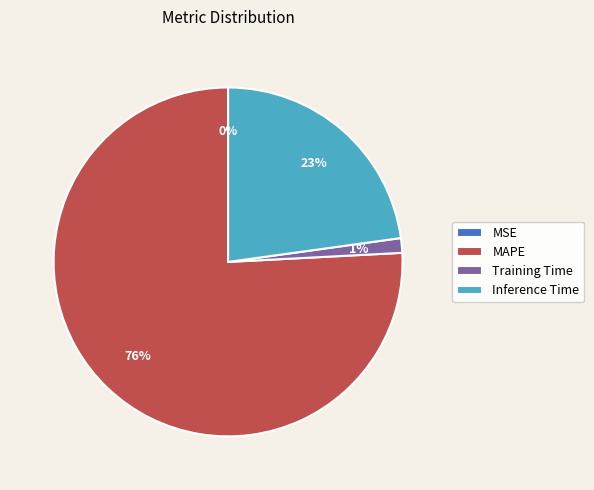

Is the sum of Inference Time and Training Time greater than half?

No